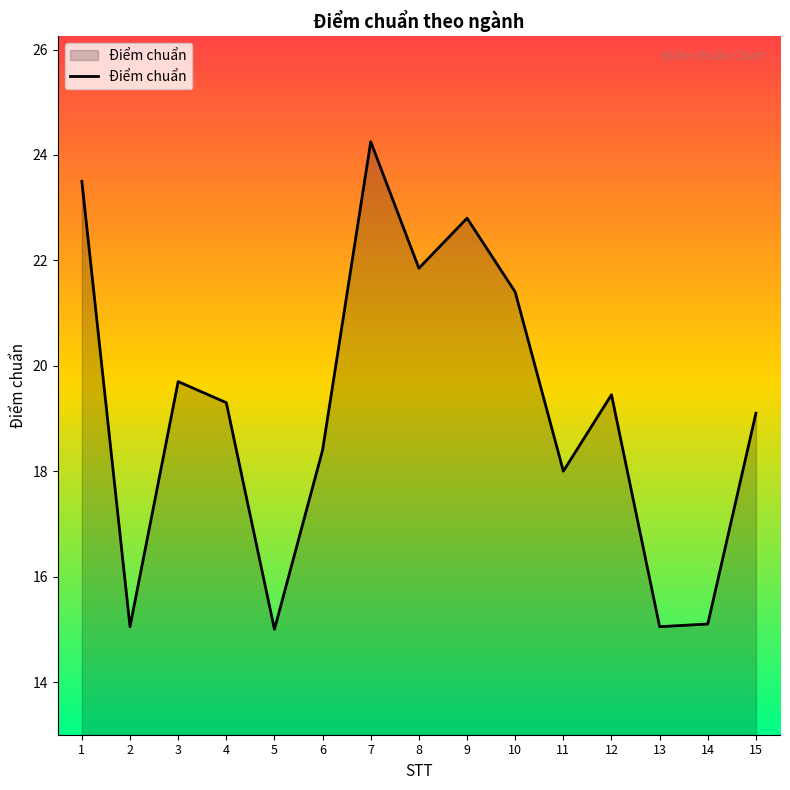

Between 10 and 8, which is larger?

8